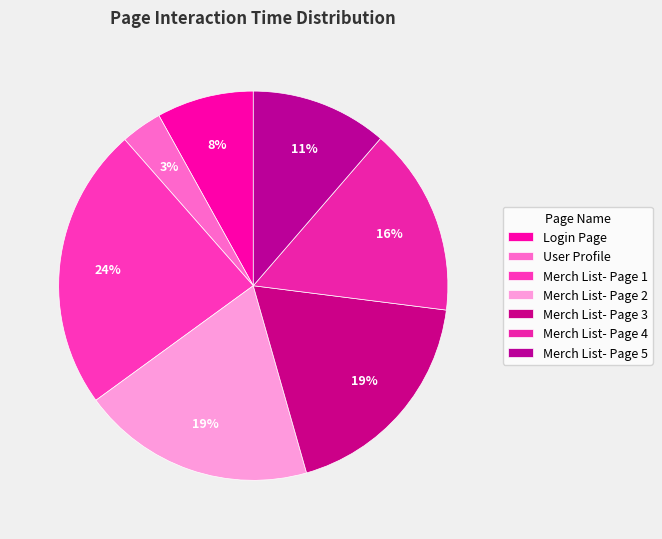

What is the ratio of the value at Merch List- Page 3 to the value at User Profile?

6.2